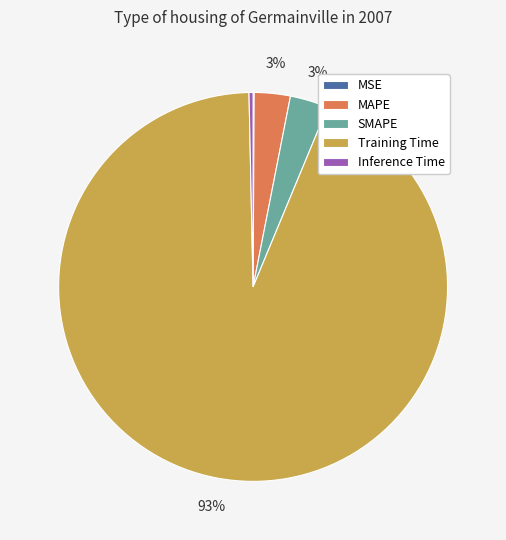

Between Inference Time and SMAPE, which is larger?

SMAPE